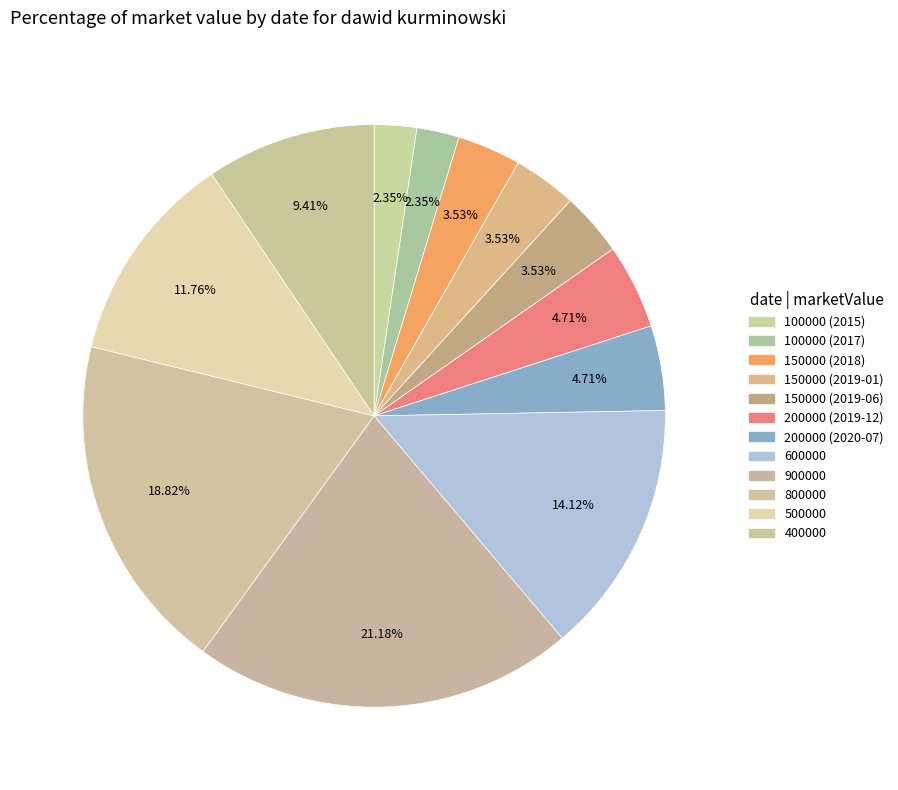

Is there a majority slice in this chart?

No